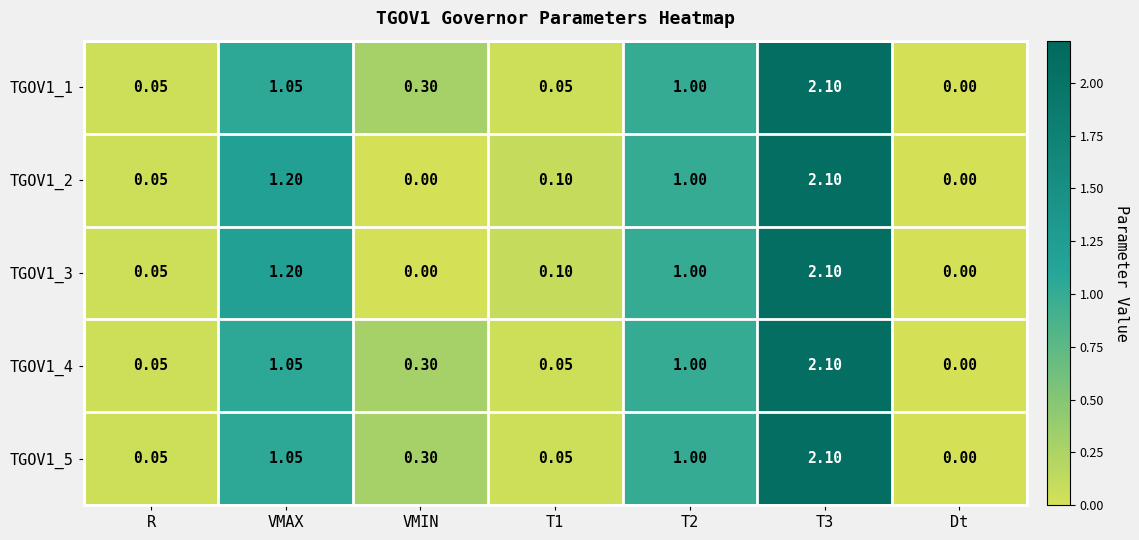

Is the value of TGOV1_2 at R greater than the value of TGOV1_4 at Dt?

Yes